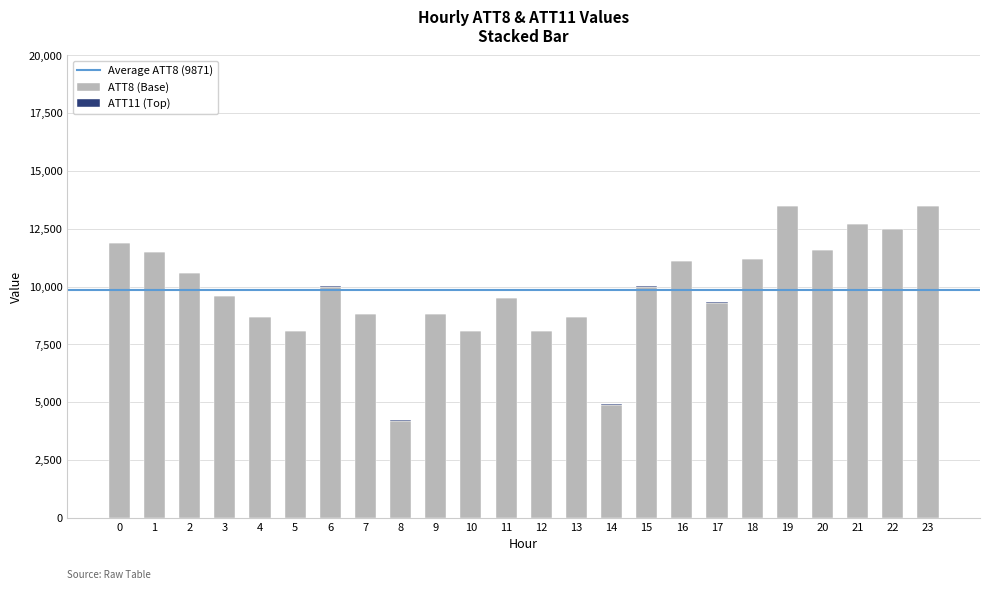

The value of ATT8 (Base) at 22 is 7342.6. True or false?

False